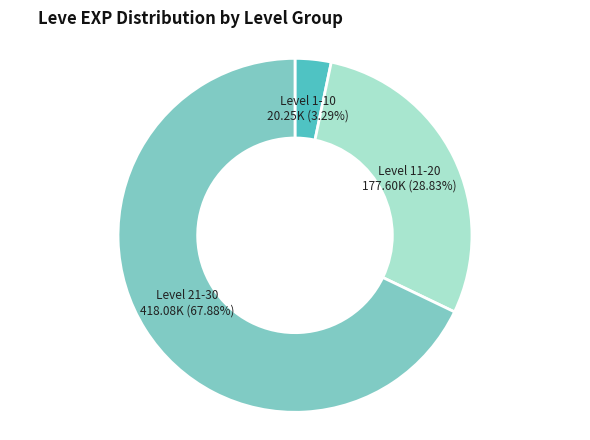

Is there any slice that represents more than half of the pie?

Yes